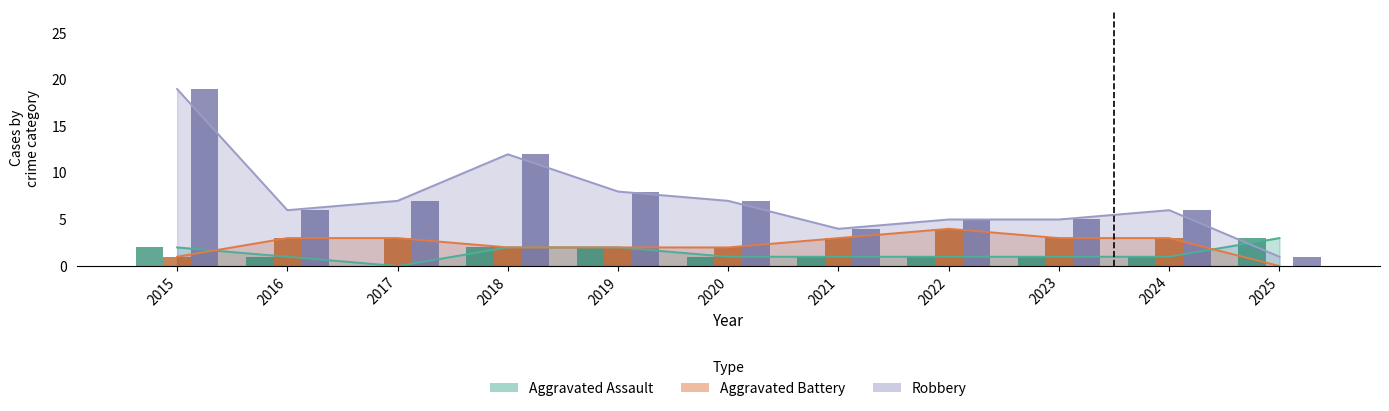

True or false: Aggravated Battery and Robbery intersect in this chart.

False